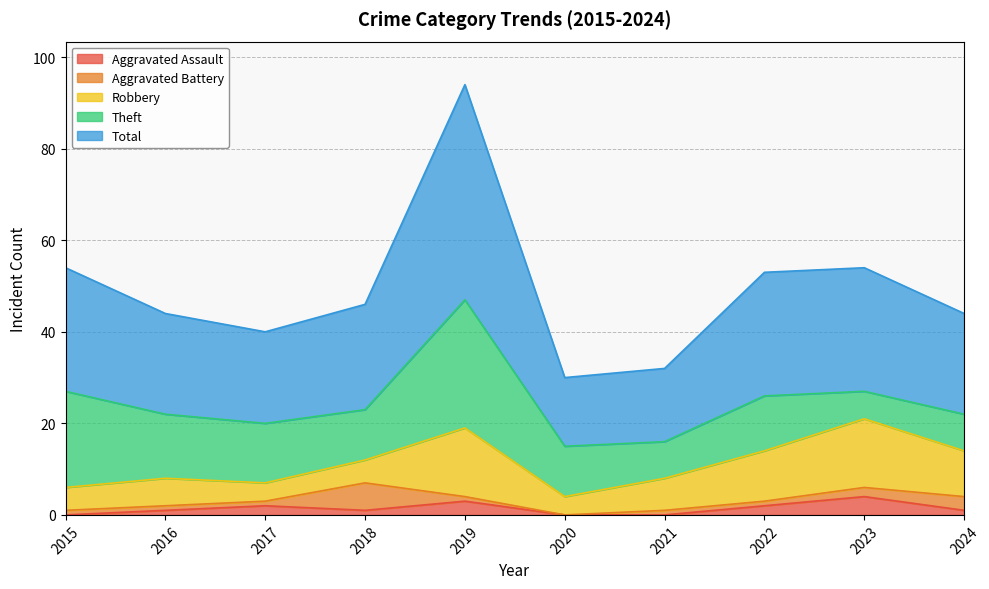

True or false: Total and Aggravated Battery cross at least once.

False